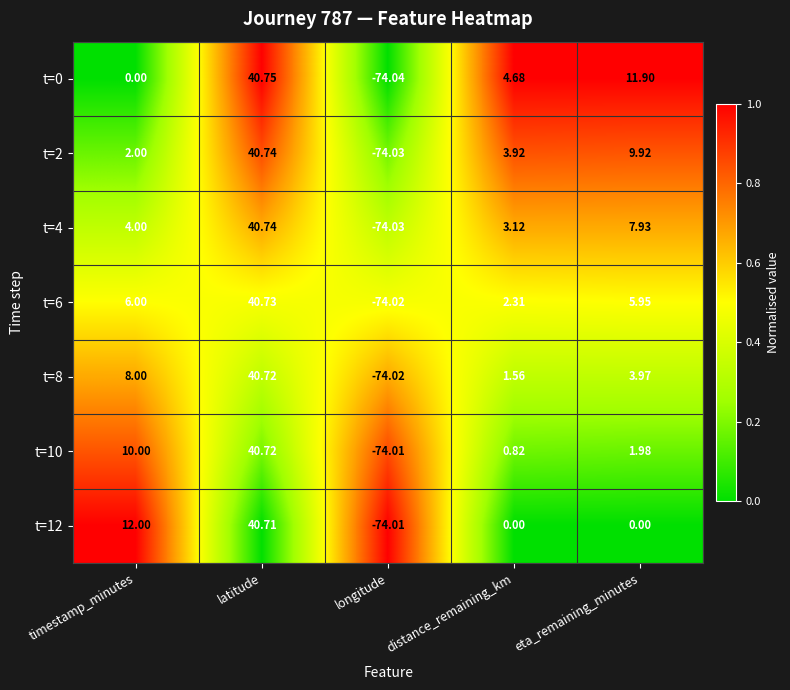

Where is t=4 nearest to the value -16?

distance_remaining_km